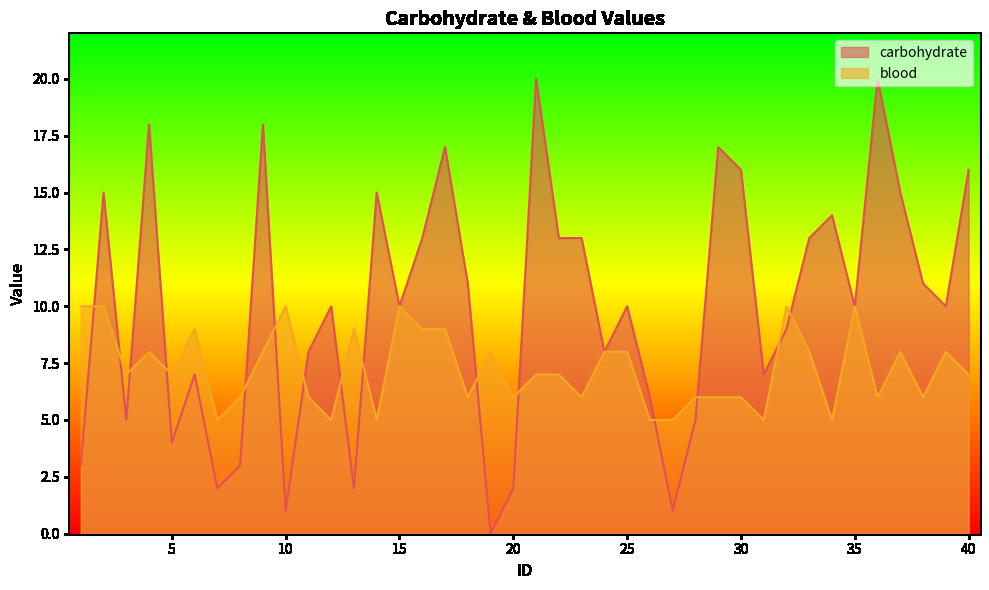

Reading right to left, transcribe all the data shown in this chart.

carbohydrate: 16	10	11	15	20	10	14	13	9	7	16	17	5	1	6	10	8	13	13	20	2	0	11	17	13	10	15	2	10	8	1	18	3	2	7	4	18	5	15	3
blood: 7	8	6	8	6	10	5	8	10	5	6	6	6	5	5	8	8	6	7	7	6	8	6	9	9	10	5	9	5	6	10	8	6	5	9	7	8	7	10	10